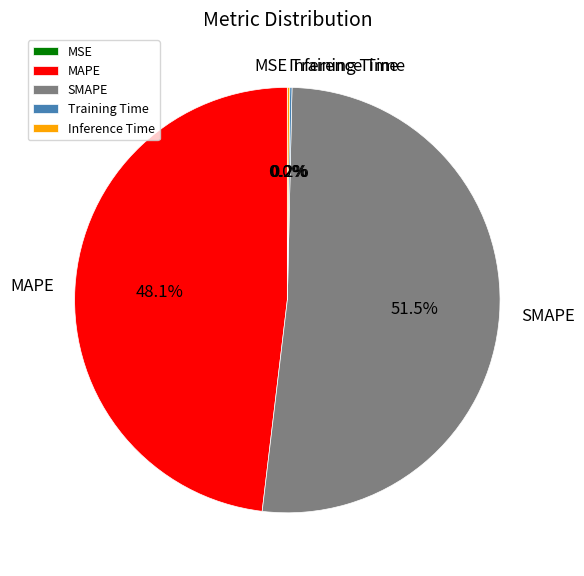

Which slice is the largest?

SMAPE